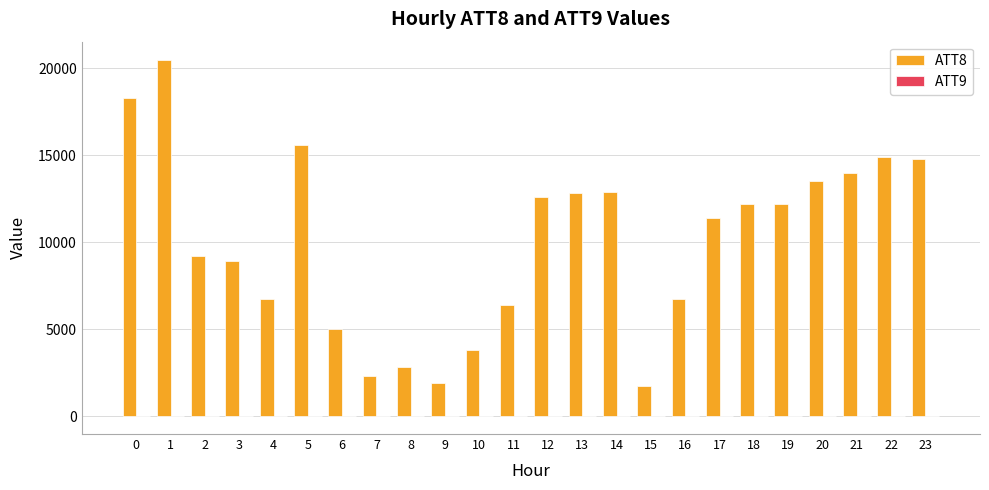

Is the value of ATT8 at 3 greater than the value of ATT9 at 12?

Yes